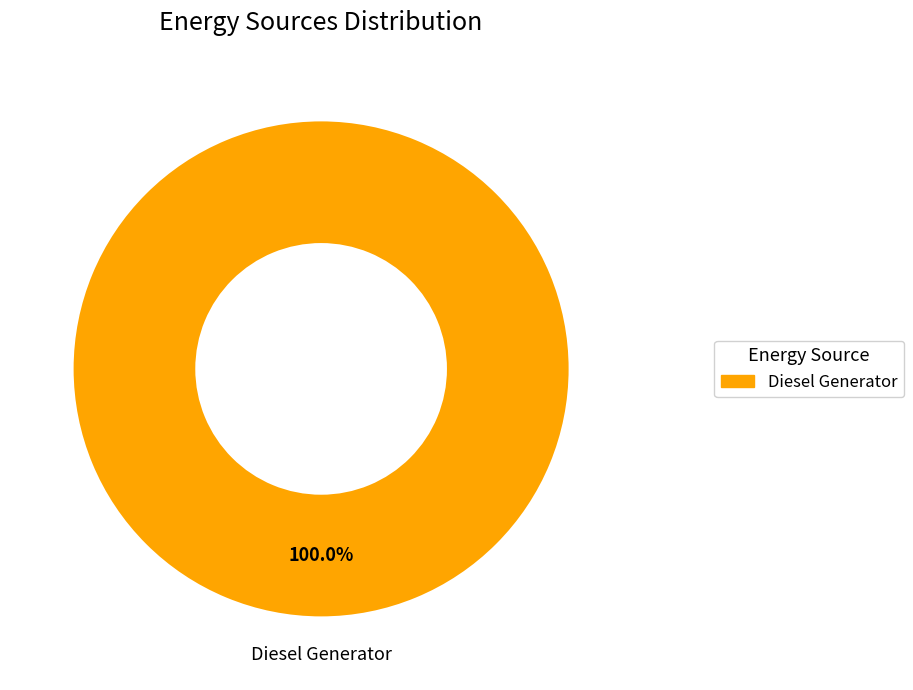

Is there any slice that represents more than half of the pie?

Yes